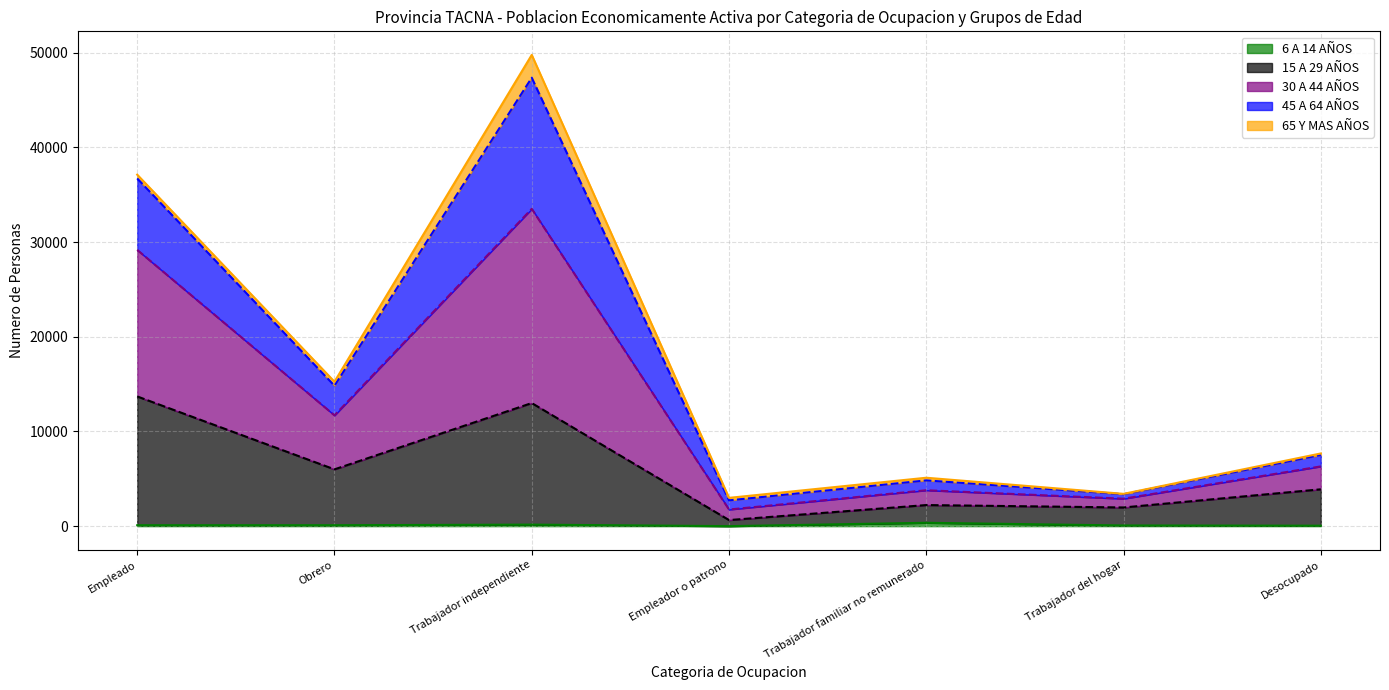

What is the label of the 5th point from the right?

Trabajador independiente